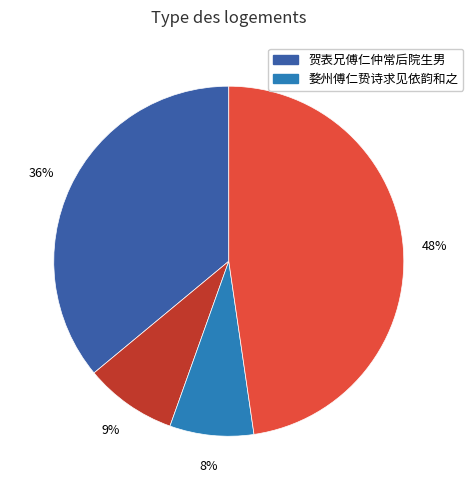

Does any single category account for the majority?

No